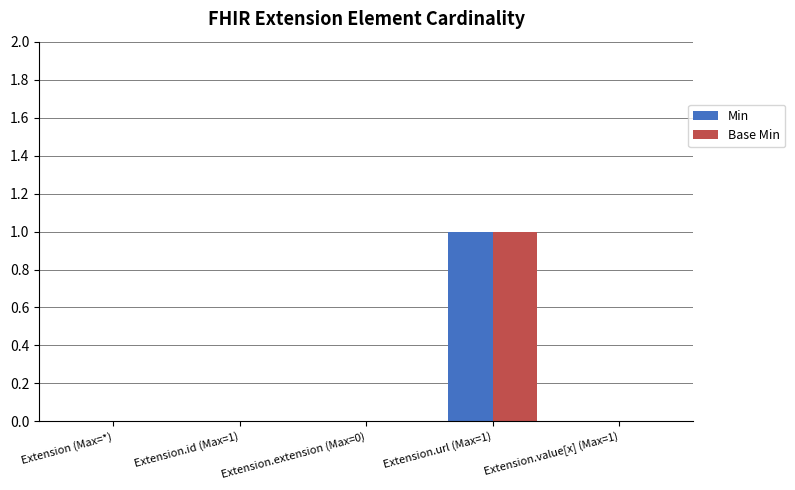

Which category has the highest value in the Min series?

Extension.url (Max=1)